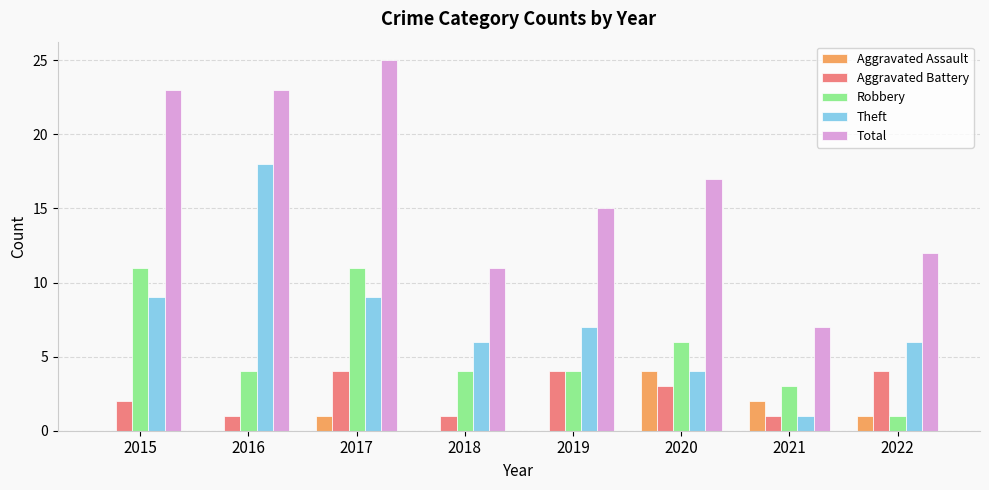

Which series changed the most between 2017 and 2019?

Total